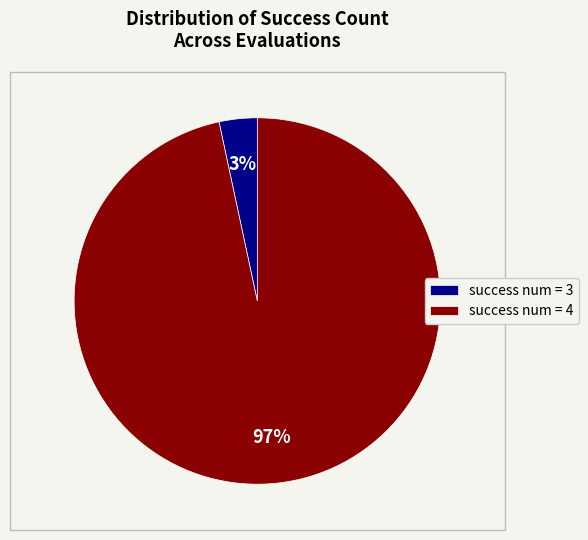

Rank the categories by value from highest to lowest.

success num = 4, success num = 3